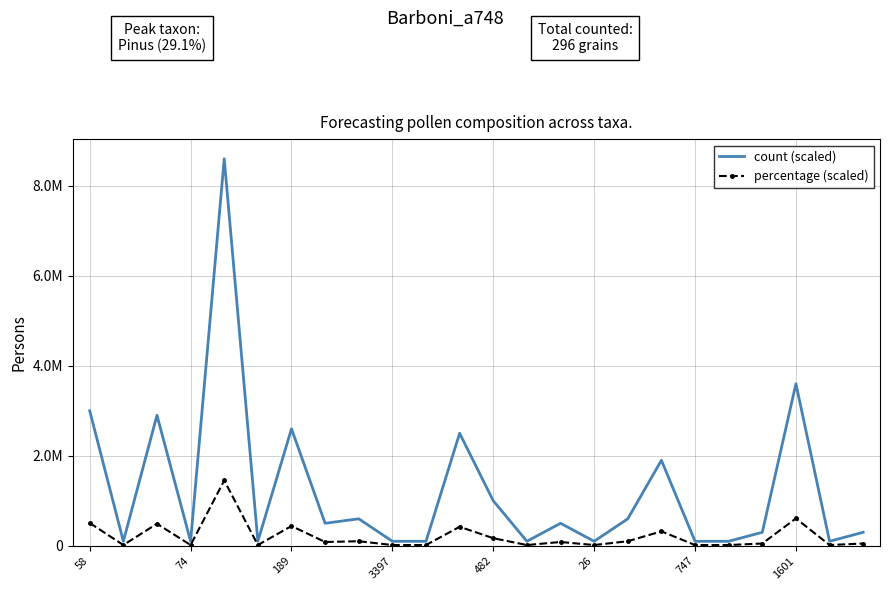

What is the greatest value displayed?

8600000.0